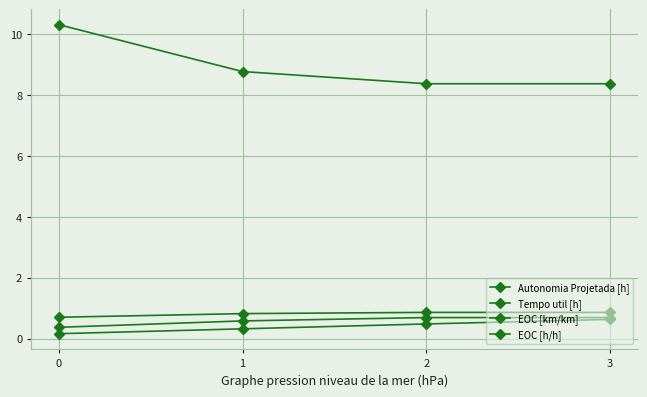

What is the difference between the maximum and minimum values in the EOC [km/km] series?

0.3